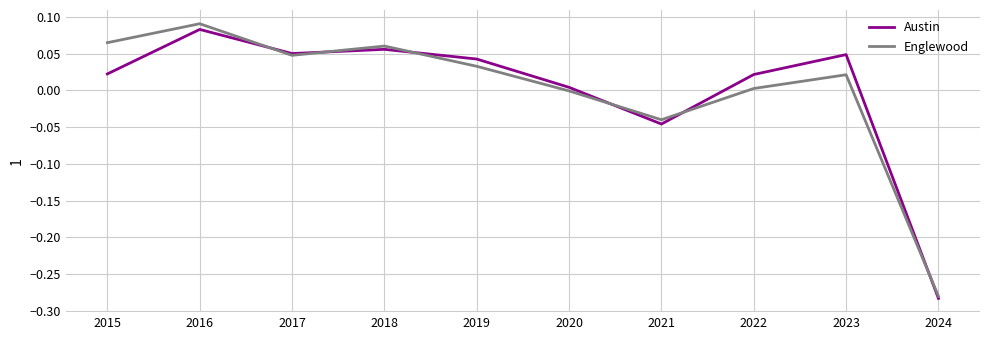

Which series has the largest range (max minus min)?

Englewood